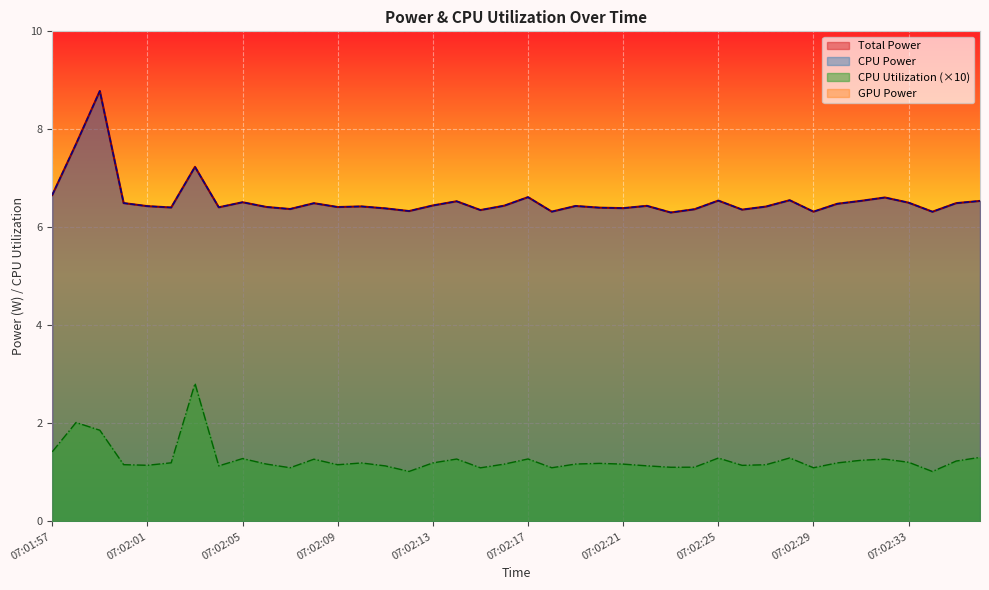

True or false: CPU Utilization and Total Power intersect in this chart.

False